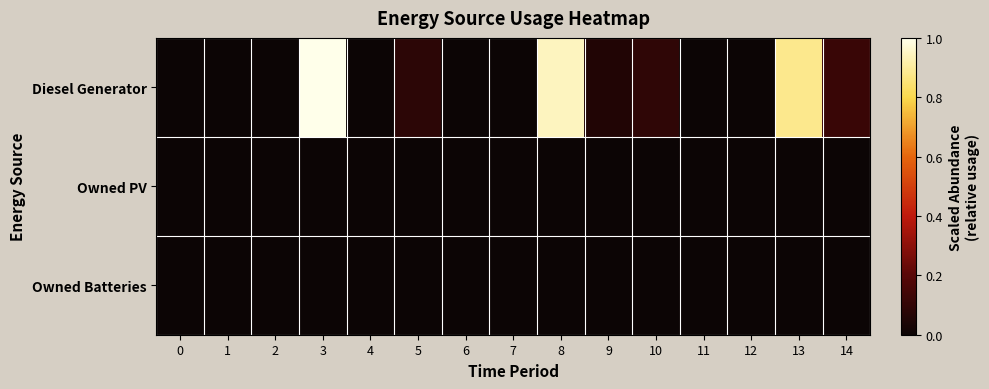

Which series has the largest total across all categories?

Diesel Generator